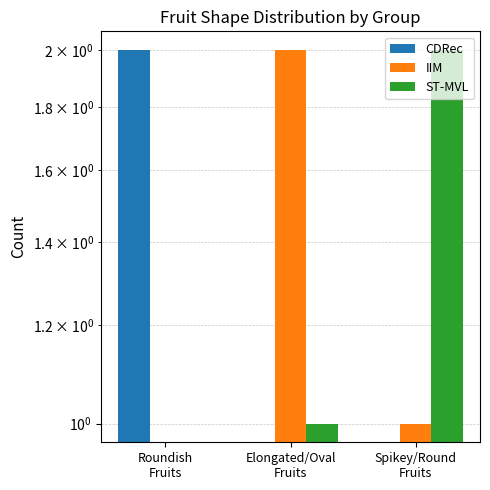

How many IIM values are between 0 and 2?

3